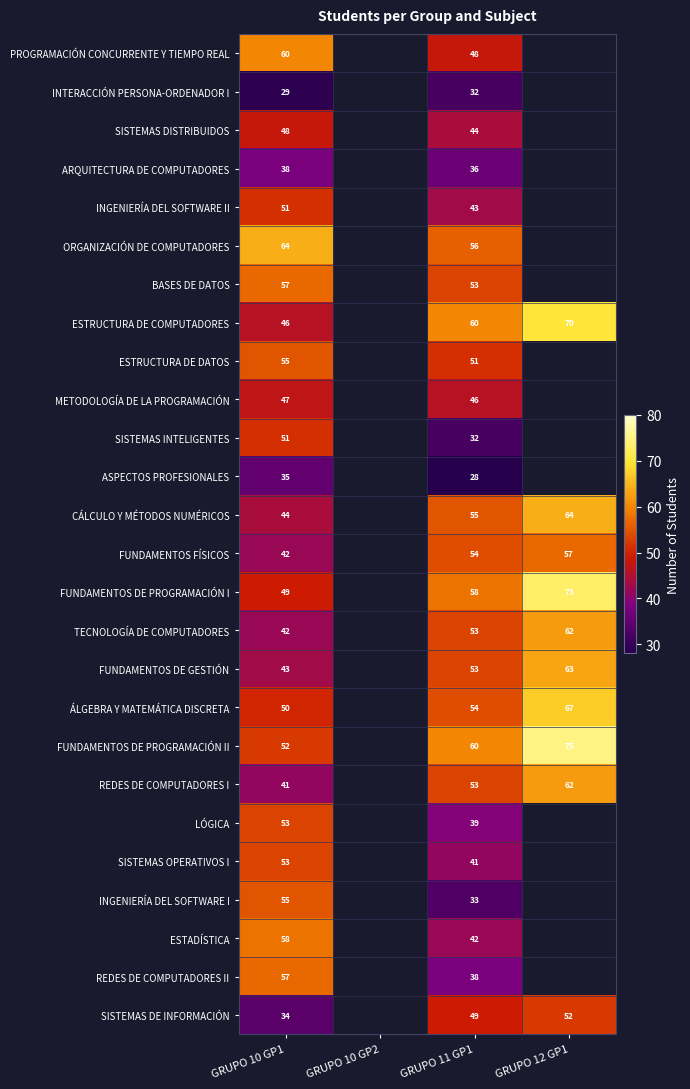

What is the spread (max minus min) of values at GRUPO 11 GP1?

32